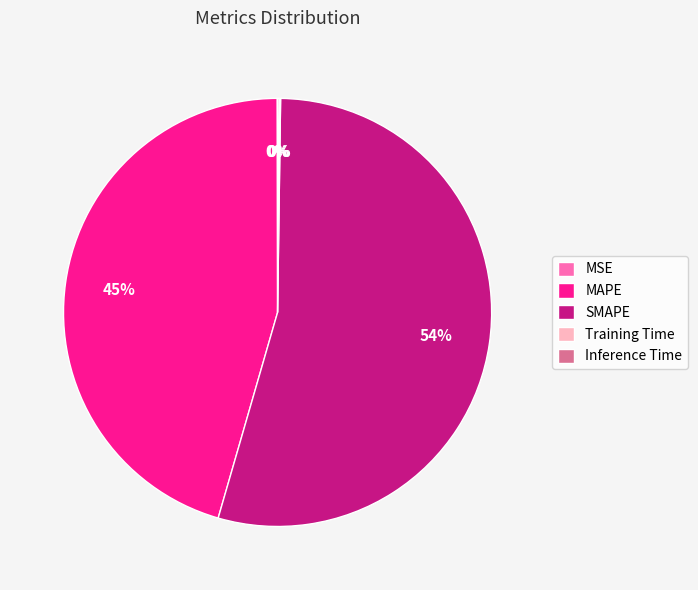

True or false: MAPE accounts for 45% of the total.

True